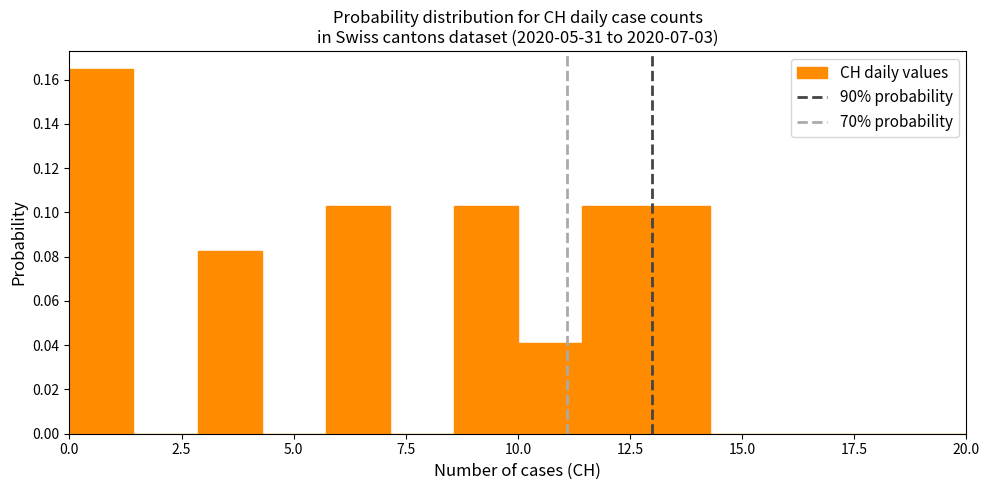

Read against the x-axis, roughly where is the centre of the tallest bar?

0.5